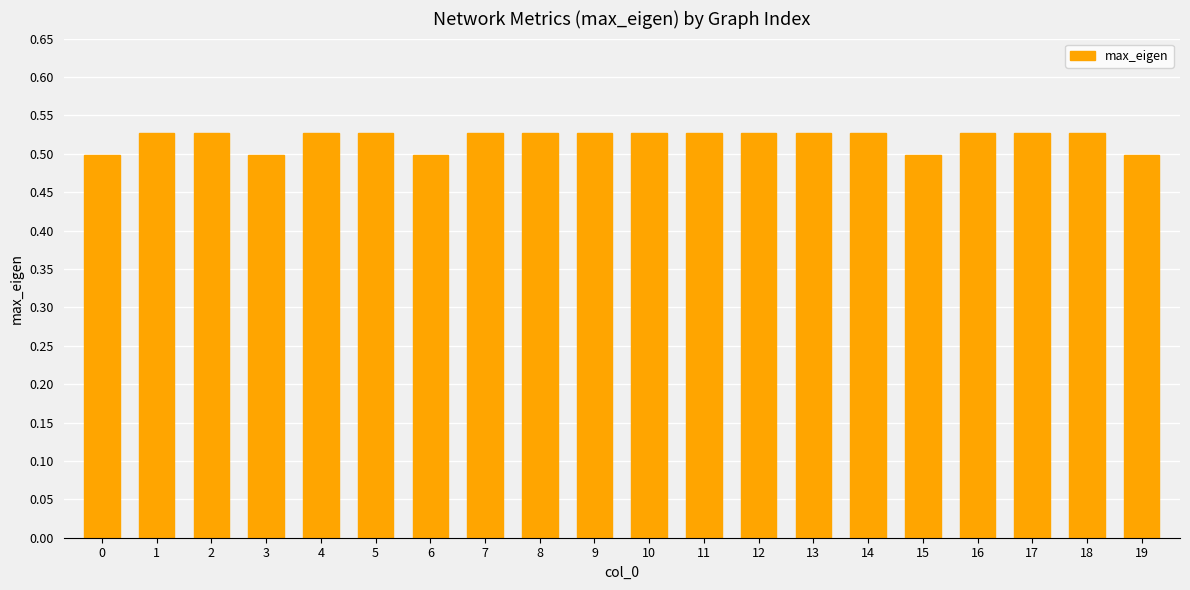

How many values are between 0 and 1?

20